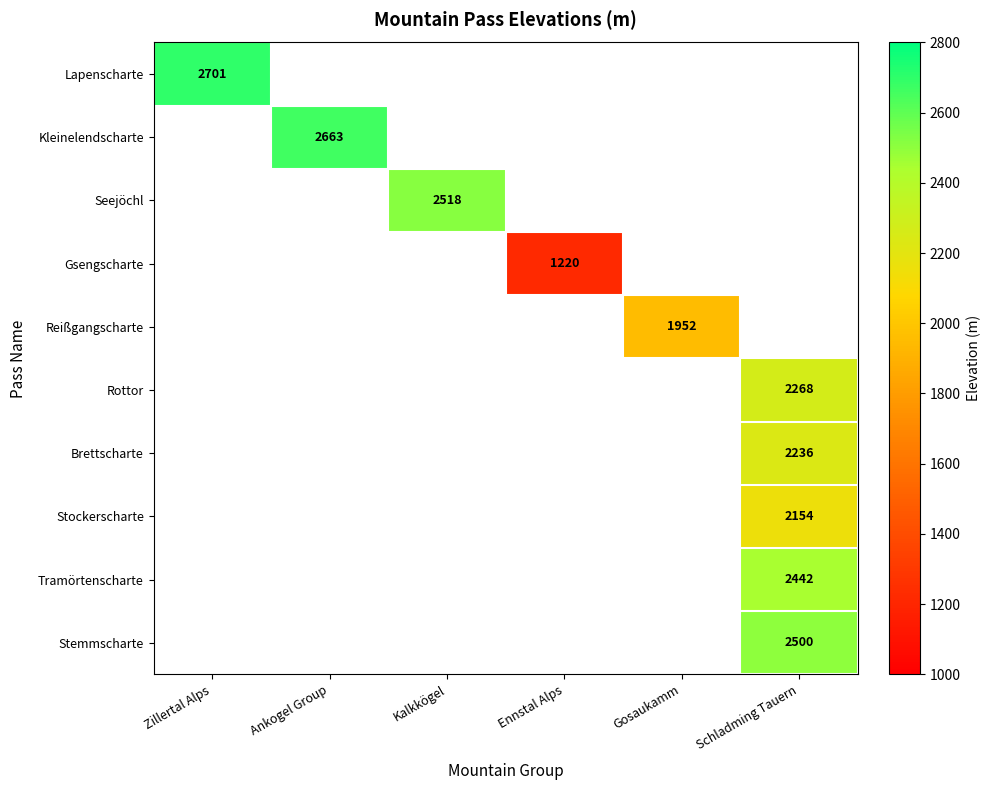

Is it true that Stockerscharte equals 1330 at Schladming Tauern?

False